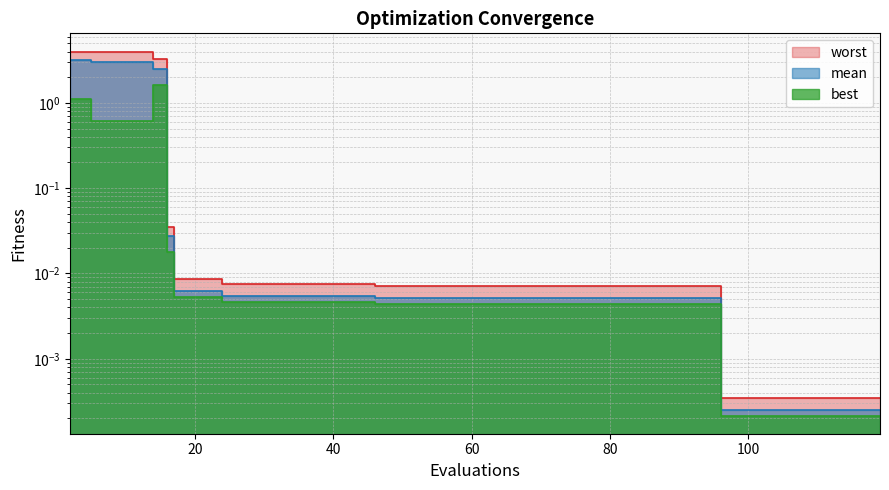

The value of mean at 86 is 0.0. True or false?

True